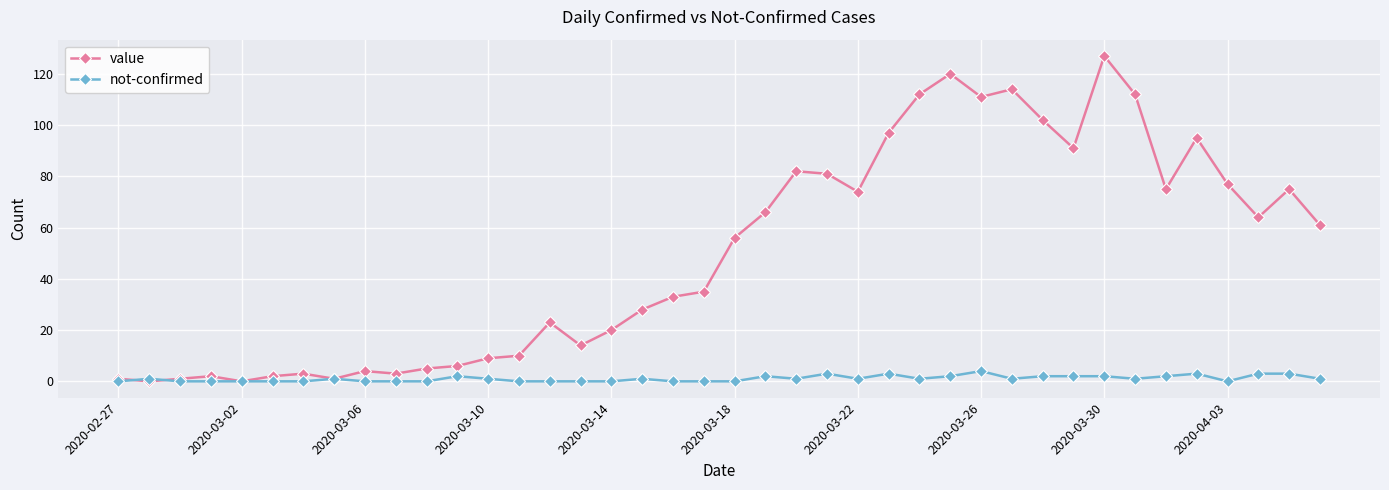

Reading right to left, extract all data points from this chart.

value: 61	75	64	77	95	75	112	127	91	102	114	111	120	112	97	74	81	82	66	56	35	33	28	20	14	23	10	9	6	5	3	4	1	3	2	0	2	1	0	1
not-confirmed: 1	3	3	0	3	2	1	2	2	2	1	4	2	1	3	1	3	1	2	0	0	0	1	0	0	0	0	1	2	0	0	0	1	0	0	0	0	0	1	0